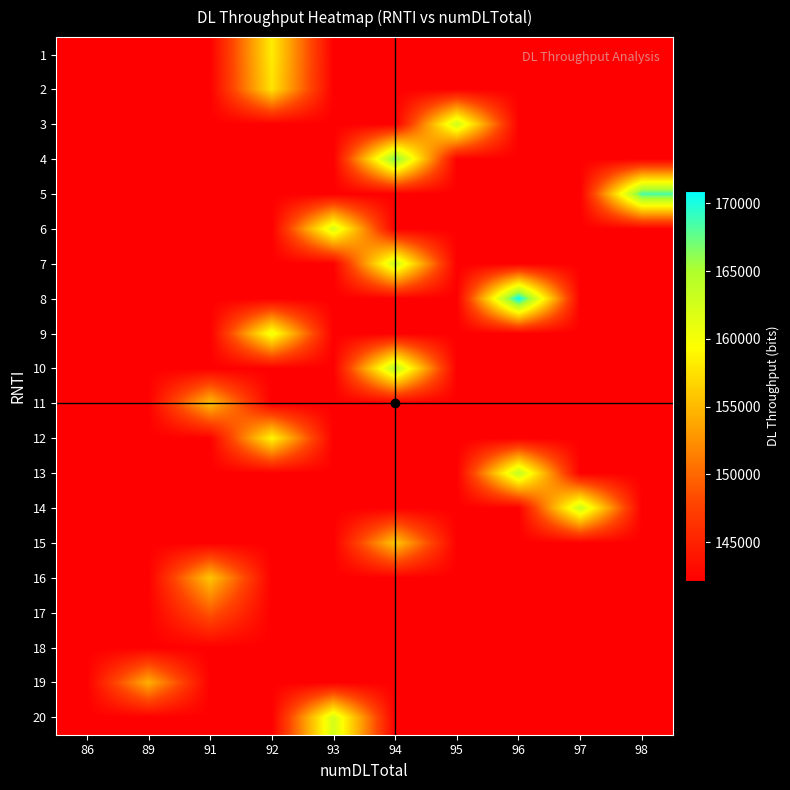

At which category is the sum across all series the highest?

94